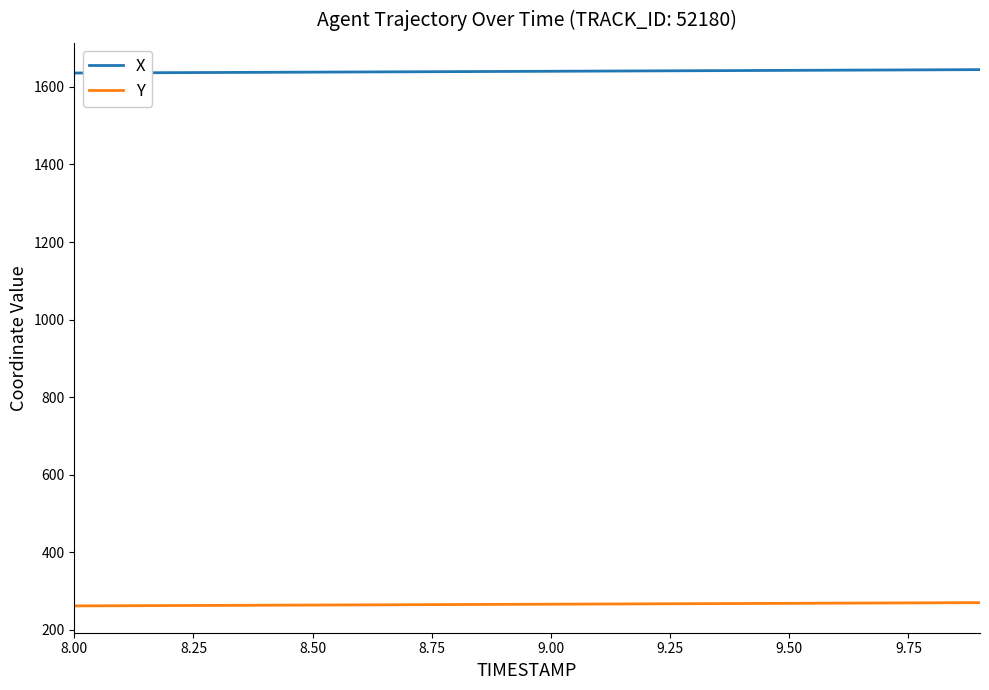

What is the maximum value for Y?

270.4